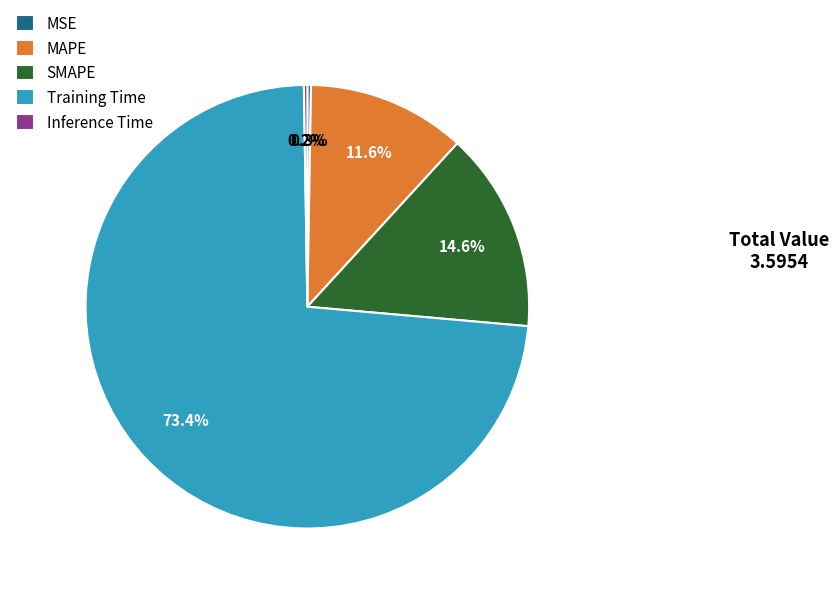

Combined, what portion of the pie is MAPE and Training Time?

84.9%